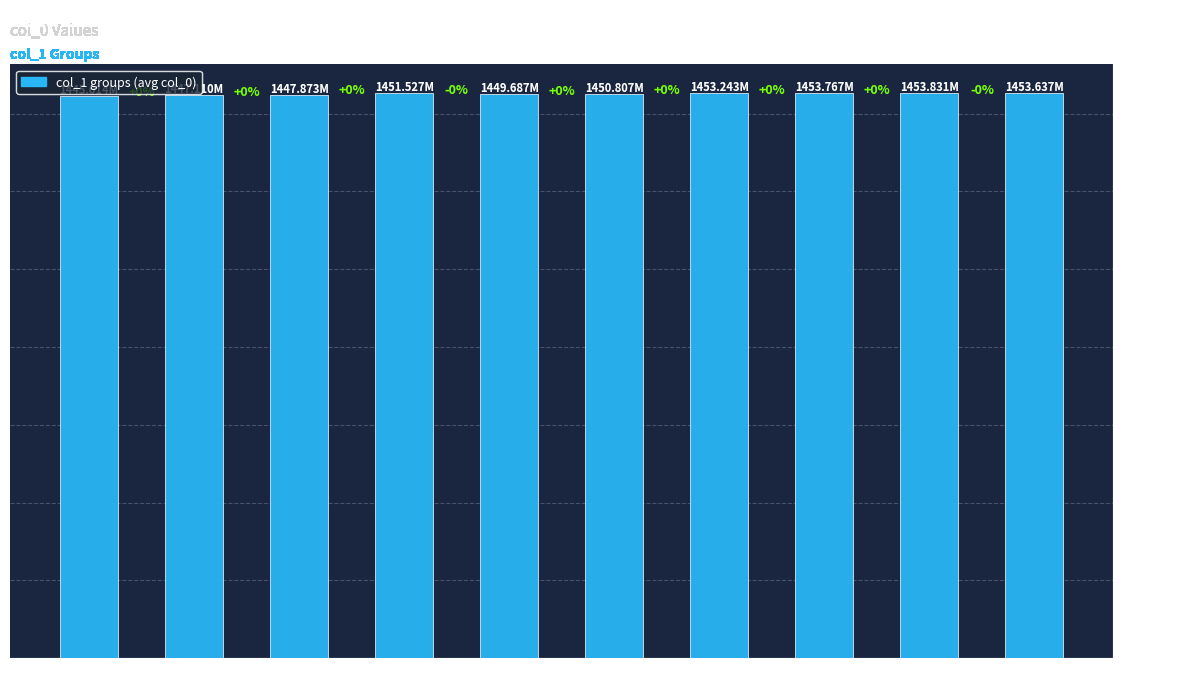

What is the sum of the values at 12 and 9?

2903.5